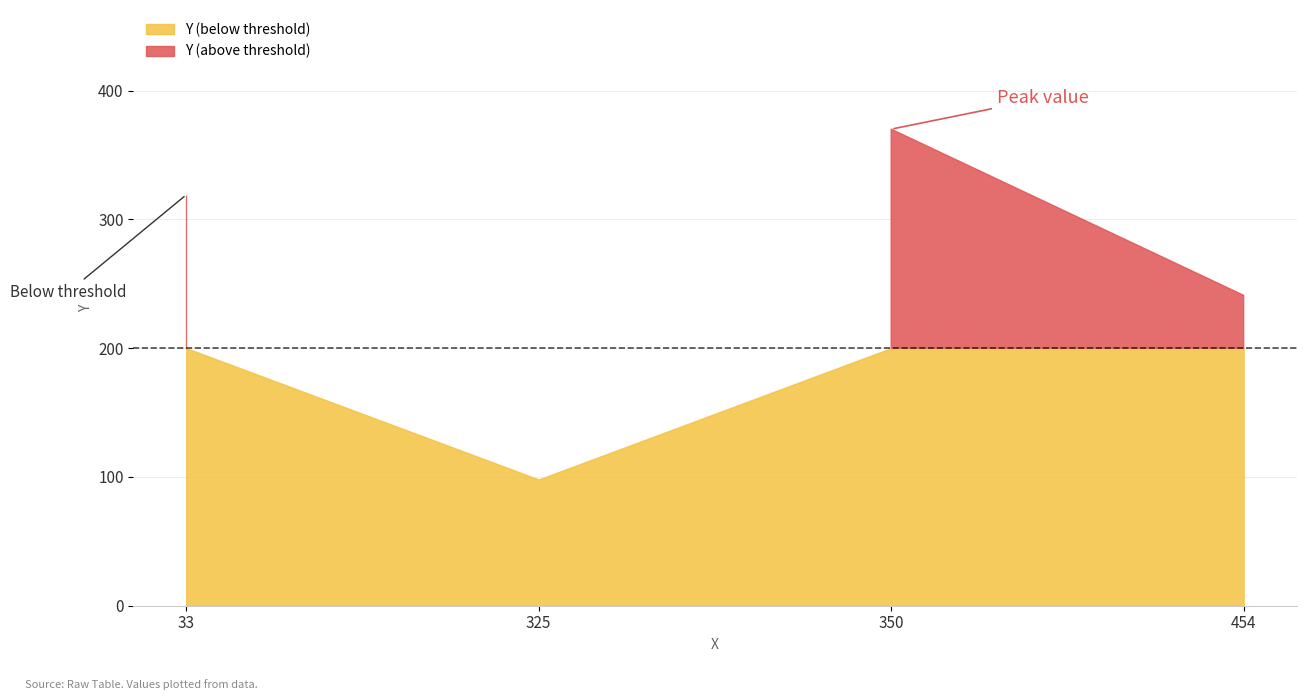

What is the difference between the maximum and second lowest values?

129